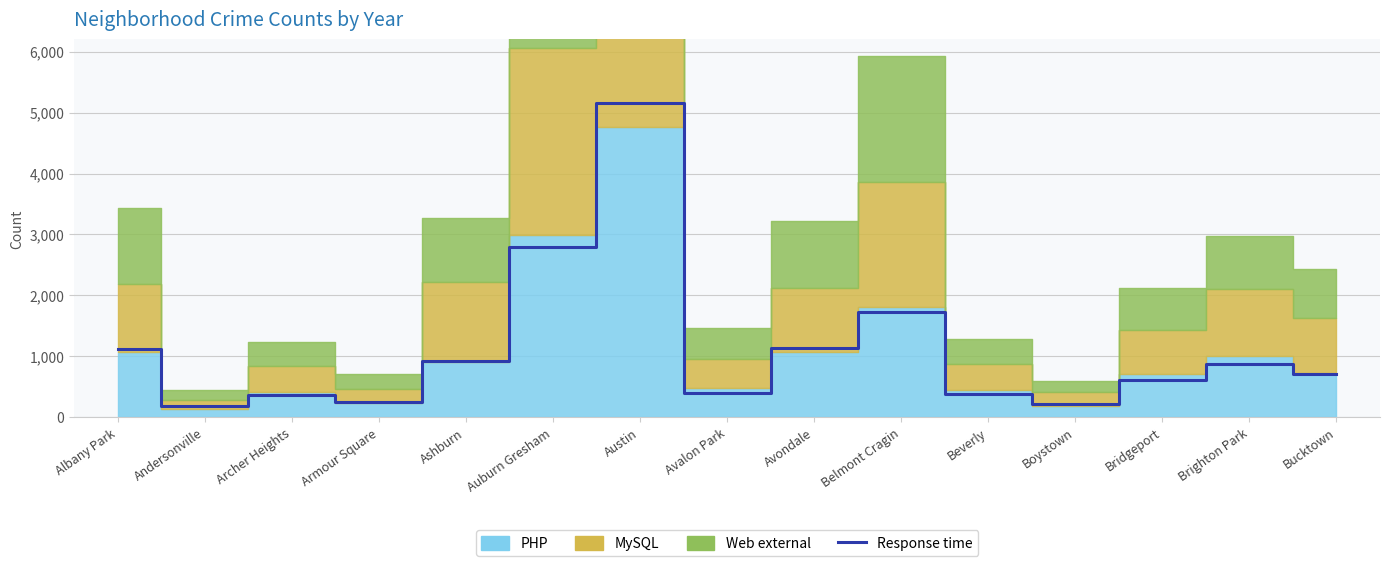

At which category does the chart reach its minimum across all series?

Andersonville